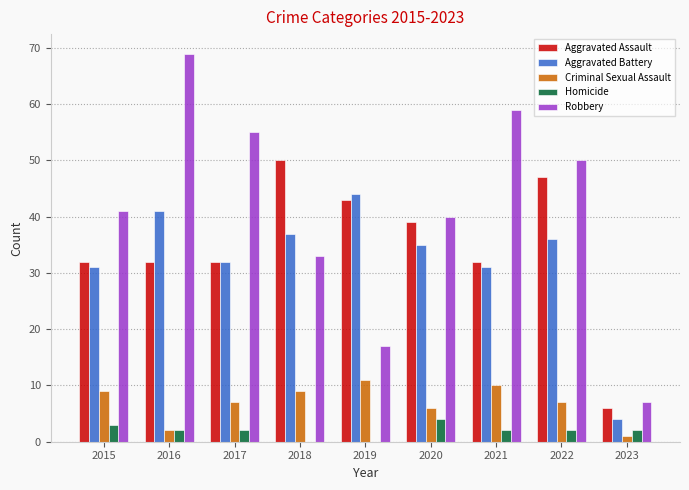

True or false: Robbery has a value of 14 at 2018.

False